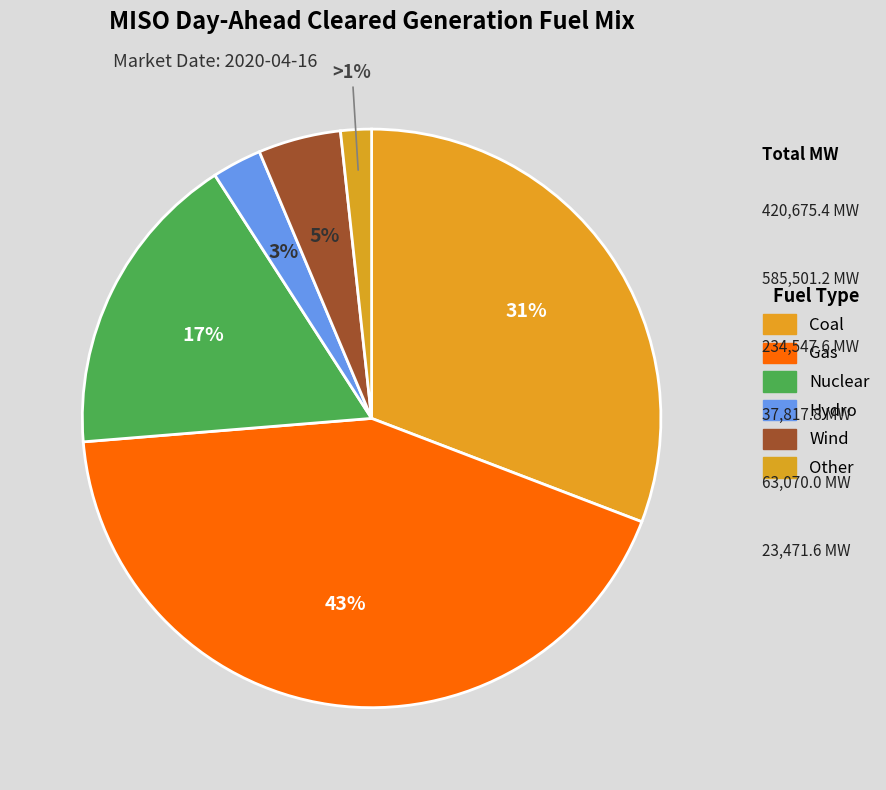

Which slice is the largest?

Gas